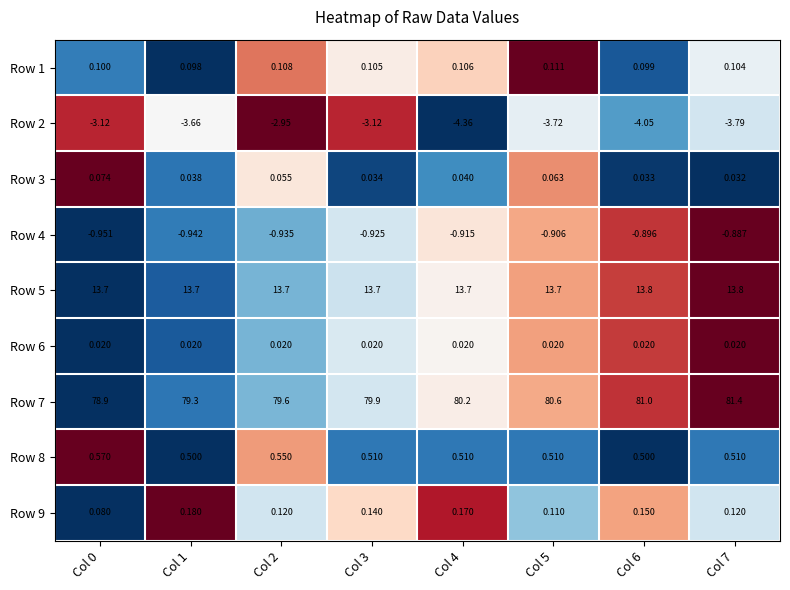

How many categories are shown in the chart?

8